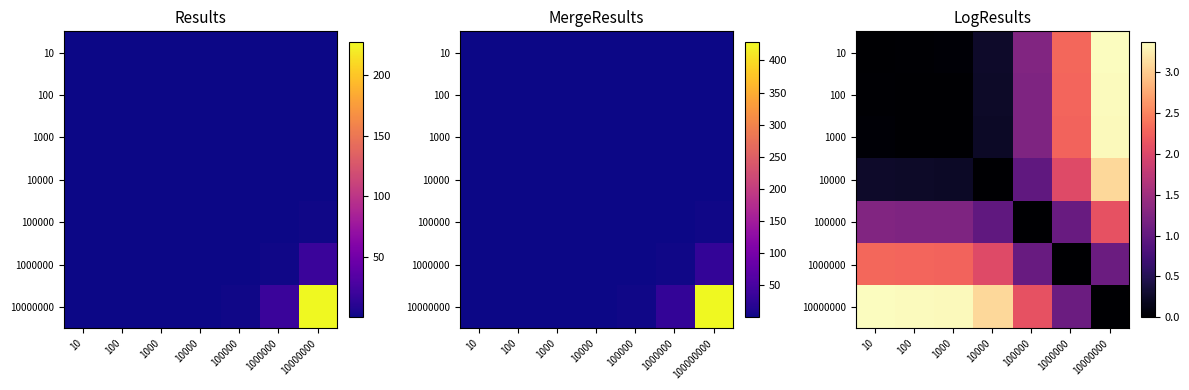

How many positive values does the 1000000 series have?

6